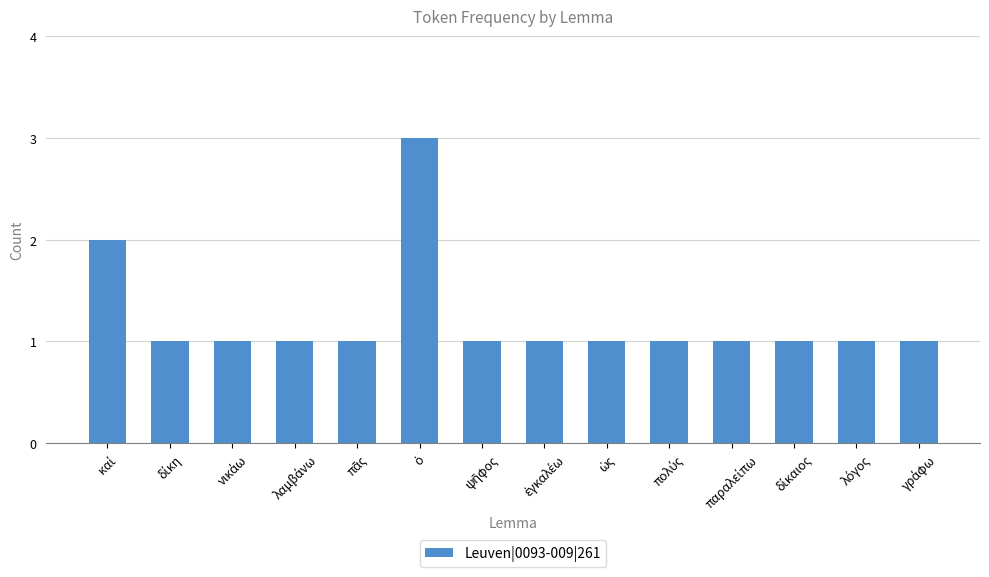

What is the maximum value shown in the chart?

3